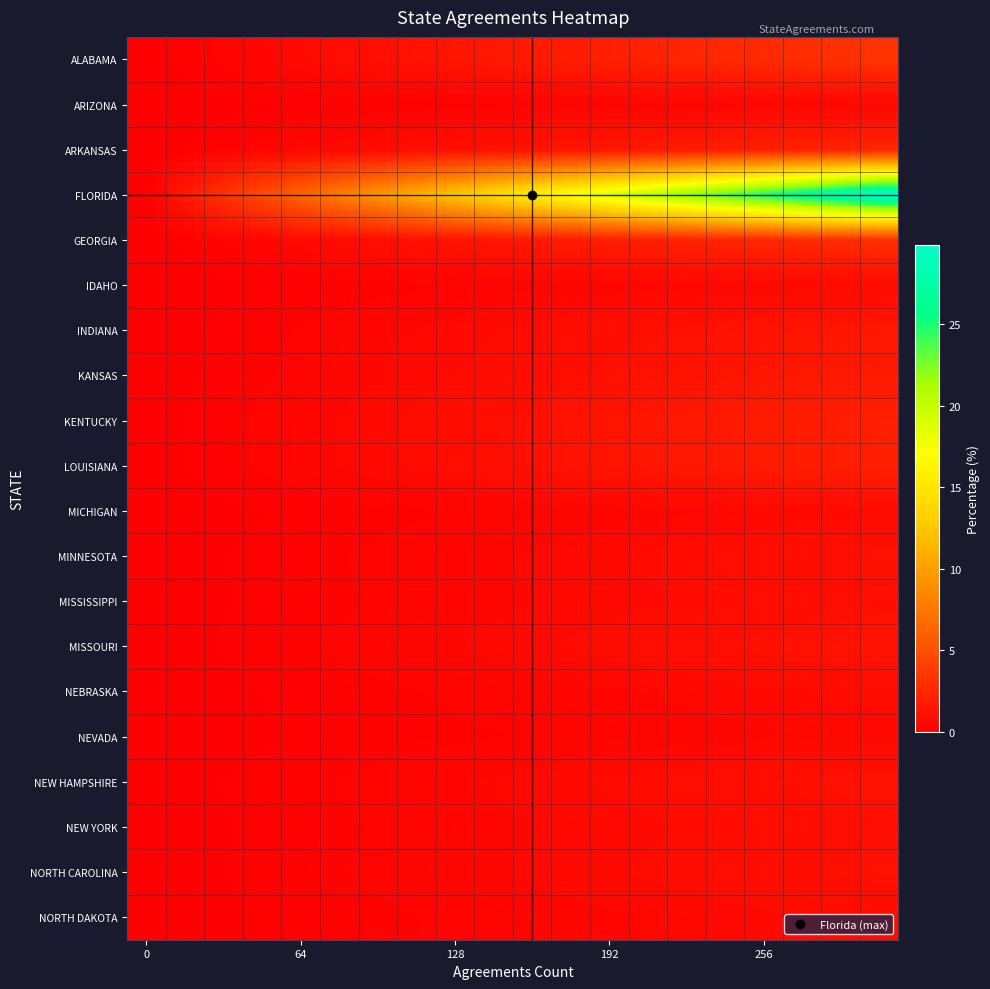

Reading left to right, transcribe all the data shown in this chart.

ALABAMA: 0.0	0.2	0.3	0.5	0.7	0.8	1.0	1.2	1.4	1.5	1.7	1.9	2.0	2.2	2.4	2.5	2.7	2.9	3.0	3.2
ARIZONA: 0.0	0.0	0.1	0.1	0.1	0.1	0.2	0.2	0.2	0.2	0.3	0.3	0.3	0.3	0.4	0.4	0.4	0.4	0.5	0.5
ARKANSAS: 0.0	0.1	0.2	0.4	0.5	0.6	0.7	0.9	1.0	1.1	1.2	1.4	1.5	1.6	1.7	1.8	2.0	2.1	2.2	2.3
FLORIDA: 0.0	1.6	3.1	4.7	6.3	7.9	9.4	11.0	12.6	14.2	15.7	17.3	18.9	20.5	22.0	23.6	25.2	26.7	28.3	29.9
GEORGIA: 0.0	0.2	0.3	0.5	0.6	0.8	0.9	1.1	1.2	1.4	1.5	1.7	1.8	2.0	2.2	2.3	2.5	2.6	2.8	2.9
IDAHO: 0.0	0.0	0.1	0.1	0.1	0.2	0.2	0.3	0.3	0.3	0.4	0.4	0.4	0.5	0.5	0.5	0.6	0.6	0.6	0.7
INDIANA: 0.0	0.1	0.2	0.2	0.3	0.4	0.5	0.5	0.6	0.7	0.8	0.8	0.9	1.0	1.1	1.2	1.2	1.3	1.4	1.5
KANSAS: 0.0	0.1	0.2	0.3	0.3	0.4	0.5	0.6	0.7	0.8	0.9	1.0	1.0	1.1	1.2	1.3	1.4	1.5	1.6	1.7
KENTUCKY: 0.0	0.1	0.2	0.3	0.4	0.5	0.6	0.8	0.9	1.0	1.1	1.2	1.3	1.4	1.5	1.6	1.7	1.8	1.9	2.0
LOUISIANA: 0.0	0.1	0.2	0.3	0.4	0.5	0.6	0.8	0.9	1.0	1.1	1.2	1.3	1.4	1.5	1.6	1.7	1.8	1.9	2.0
MICHIGAN: 0.0	0.0	0.1	0.1	0.1	0.2	0.2	0.3	0.3	0.3	0.4	0.4	0.4	0.5	0.5	0.5	0.6	0.6	0.6	0.7
MINNESOTA: 0.0	0.1	0.1	0.2	0.2	0.3	0.3	0.4	0.5	0.5	0.6	0.6	0.7	0.7	0.8	0.8	0.9	1.0	1.0	1.1
MISSISSIPPI: 0.0	0.1	0.1	0.2	0.2	0.3	0.3	0.4	0.4	0.5	0.5	0.6	0.6	0.7	0.7	0.8	0.8	0.9	0.9	1.0
MISSOURI: 0.0	0.1	0.1	0.2	0.3	0.3	0.4	0.5	0.5	0.6	0.7	0.7	0.8	0.9	0.9	1.0	1.1	1.1	1.2	1.3
NEBRASKA: 0.0	0.0	0.1	0.1	0.2	0.2	0.2	0.3	0.3	0.4	0.4	0.5	0.5	0.5	0.6	0.6	0.7	0.7	0.7	0.8
NEVADA: 0.0	0.0	0.1	0.1	0.1	0.2	0.2	0.2	0.2	0.3	0.3	0.3	0.4	0.4	0.4	0.5	0.5	0.5	0.6	0.6
NEW HAMPSHIRE: 0.0	0.1	0.1	0.2	0.2	0.3	0.4	0.4	0.5	0.6	0.6	0.7	0.7	0.8	0.9	0.9	1.0	1.0	1.1	1.2
NEW YORK: 0.0	0.1	0.1	0.2	0.2	0.3	0.3	0.4	0.4	0.5	0.5	0.6	0.6	0.7	0.7	0.8	0.8	0.9	0.9	1.0
NORTH CAROLINA: 0.0	0.1	0.1	0.2	0.2	0.3	0.3	0.4	0.5	0.5	0.6	0.6	0.7	0.7	0.8	0.8	0.9	1.0	1.0	1.1
NORTH DAKOTA: 0.0	0.0	0.1	0.1	0.2	0.2	0.2	0.3	0.3	0.4	0.4	0.5	0.5	0.5	0.6	0.6	0.7	0.7	0.7	0.8